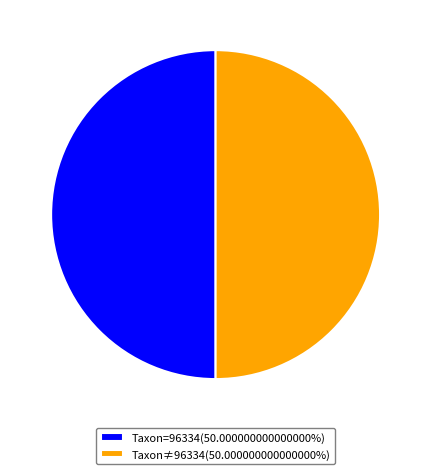

Combined, do Taxon≠96334(50.000000000000000%) and Taxon=96334(50.000000000000000%) account for over 50%?

Yes